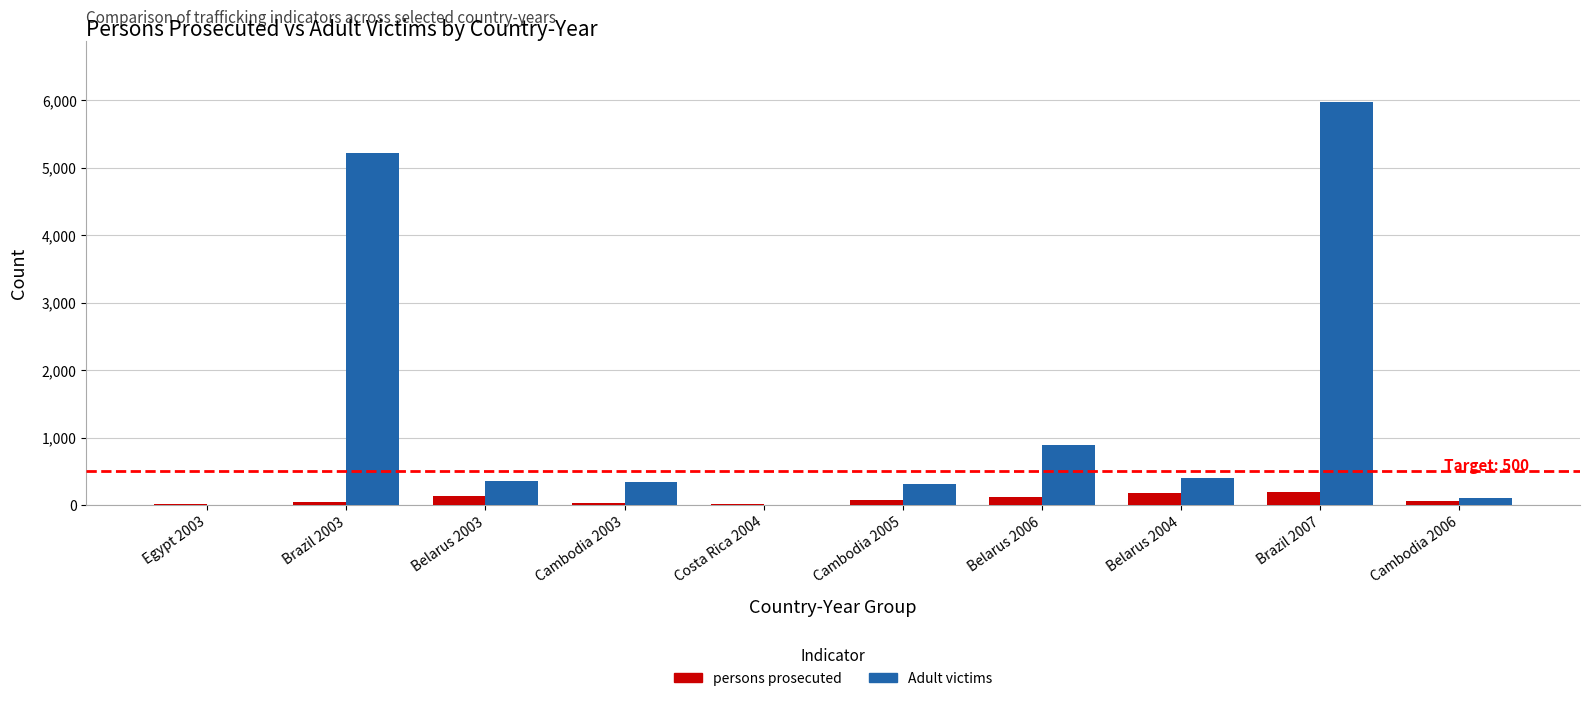

Between Brazil 2003 and Belarus 2006, which series saw the biggest shift?

Adult victims